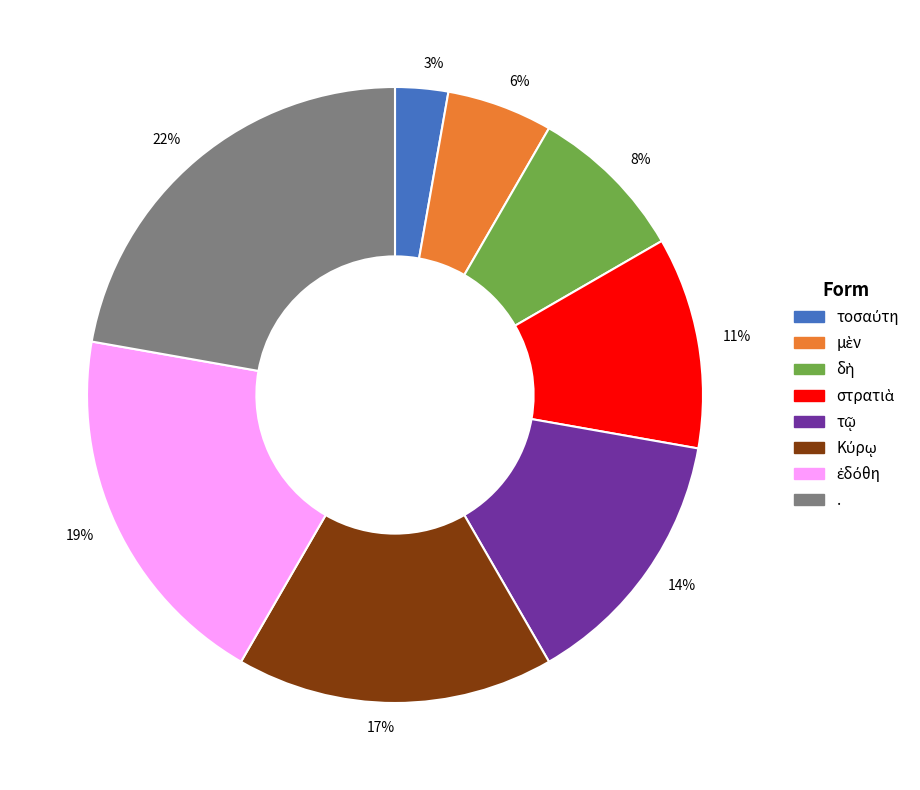

What is the largest slice in the pie chart?

.